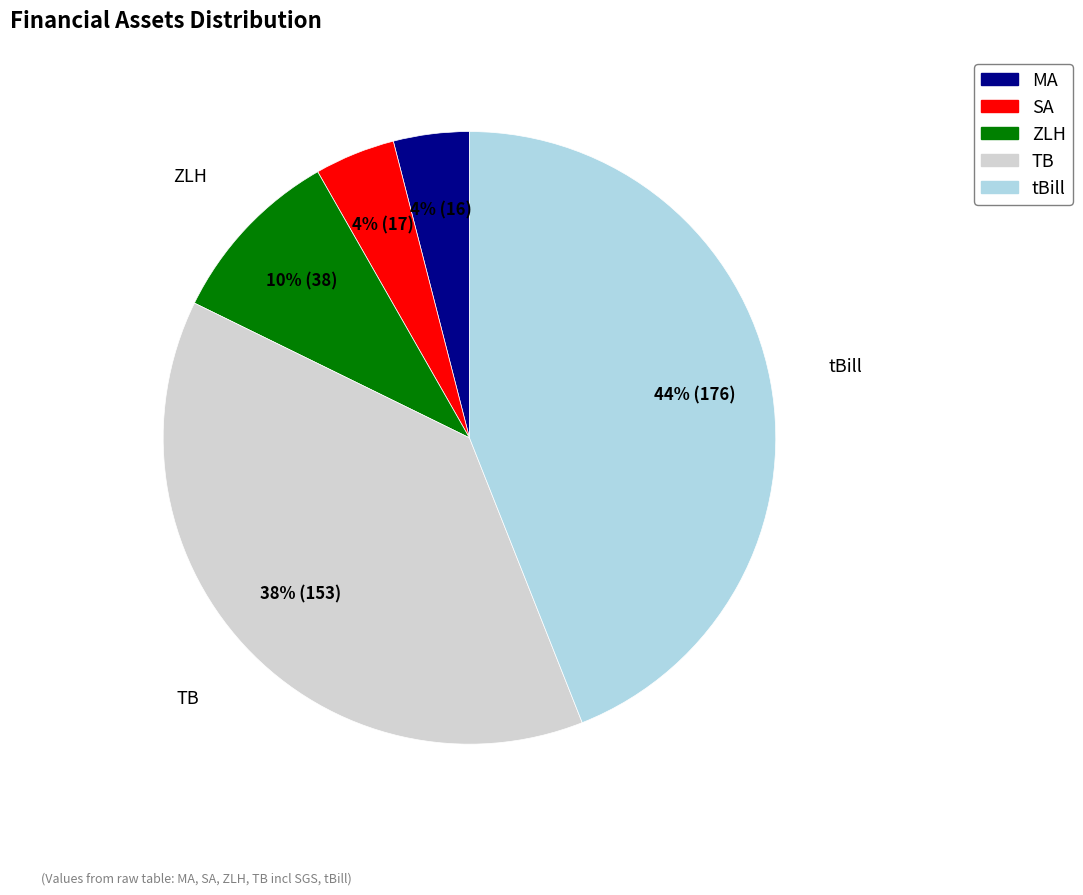

To the nearest percent, what is the average slice percentage?

20%